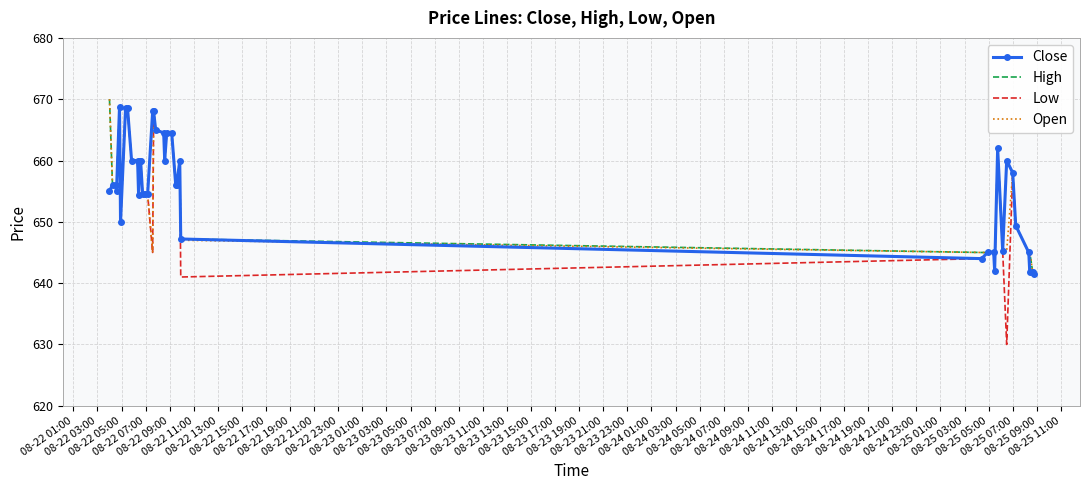

What is the minimum value for Close?

641.5